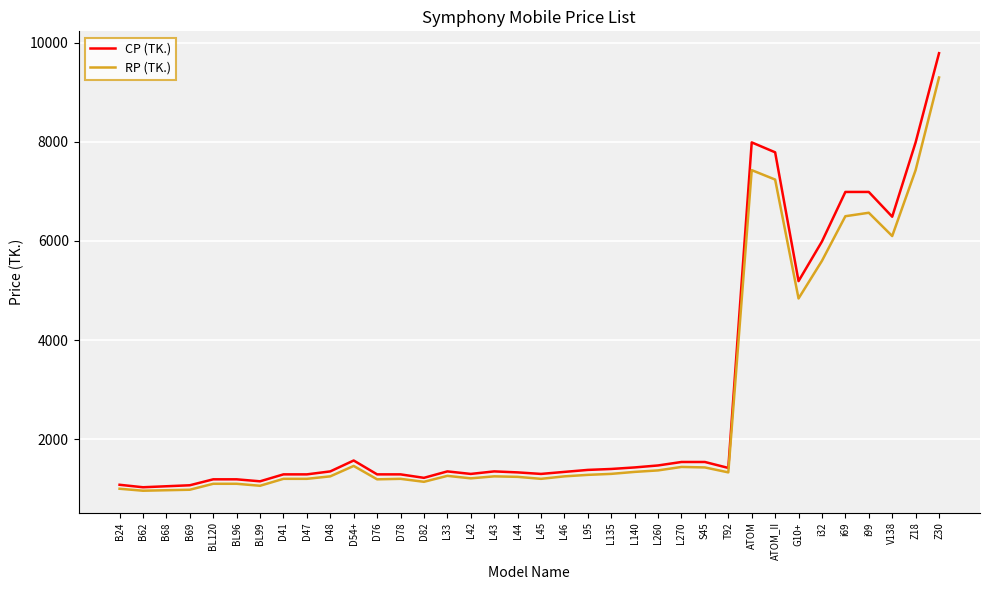

Which series has the widest spread of values?

CP (TK.)